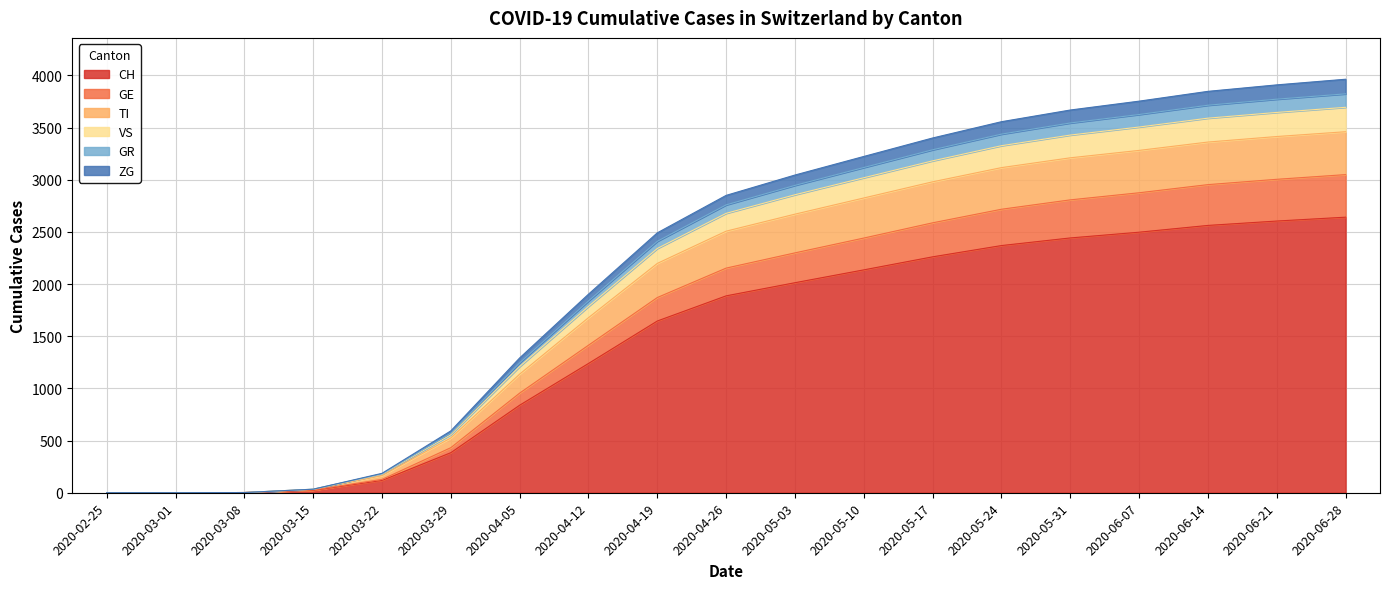

Where does the VS series first go above 2759?

2020-05-03